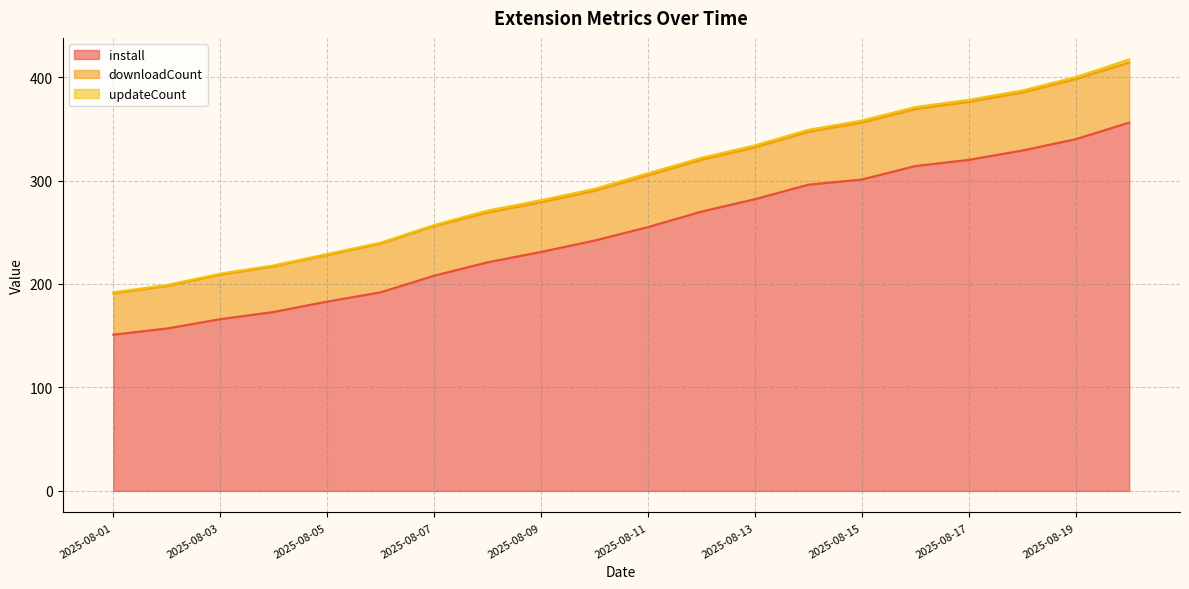

True or false: install and updateCount cross at least once.

False